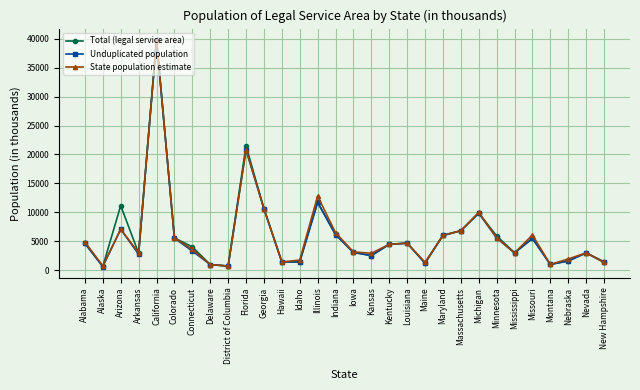

What is the greatest value displayed?

39809.7